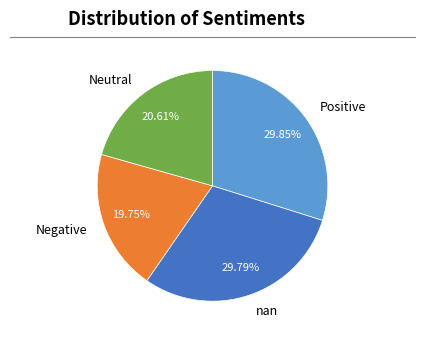

What is the smallest slice in the pie chart?

Negative